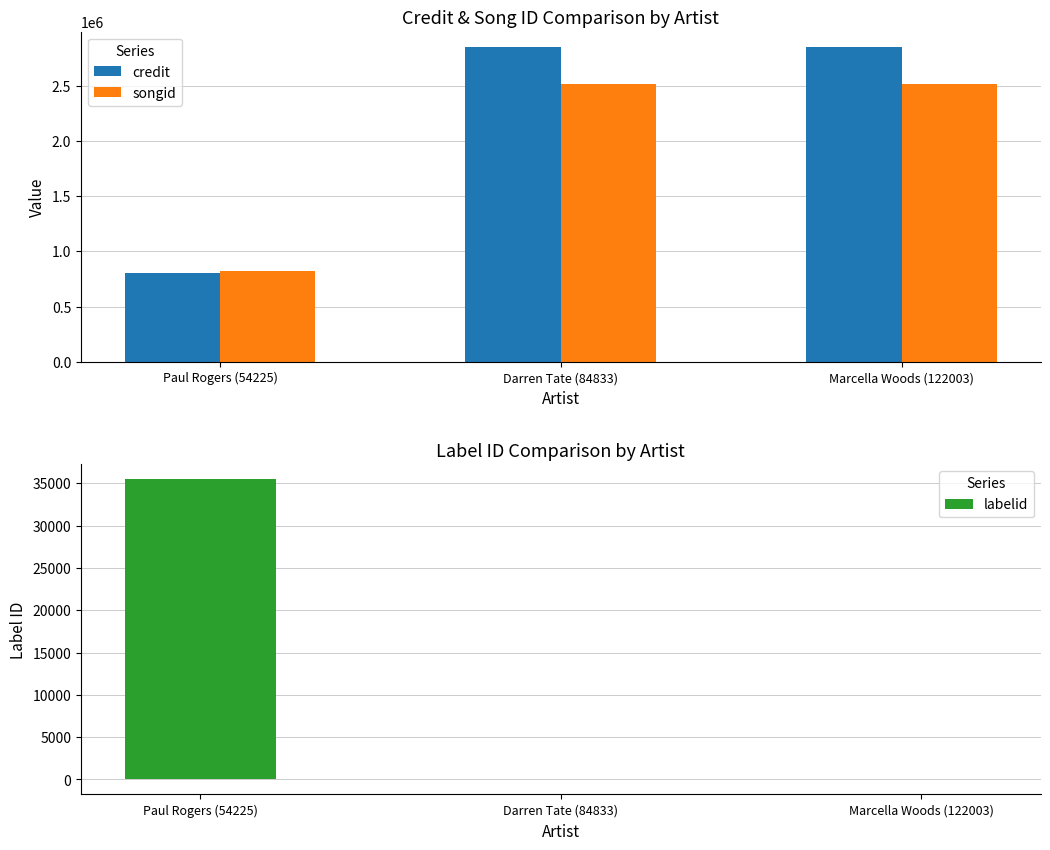

Where is songid nearest to the value 1672096?

Paul Rogers (54225)